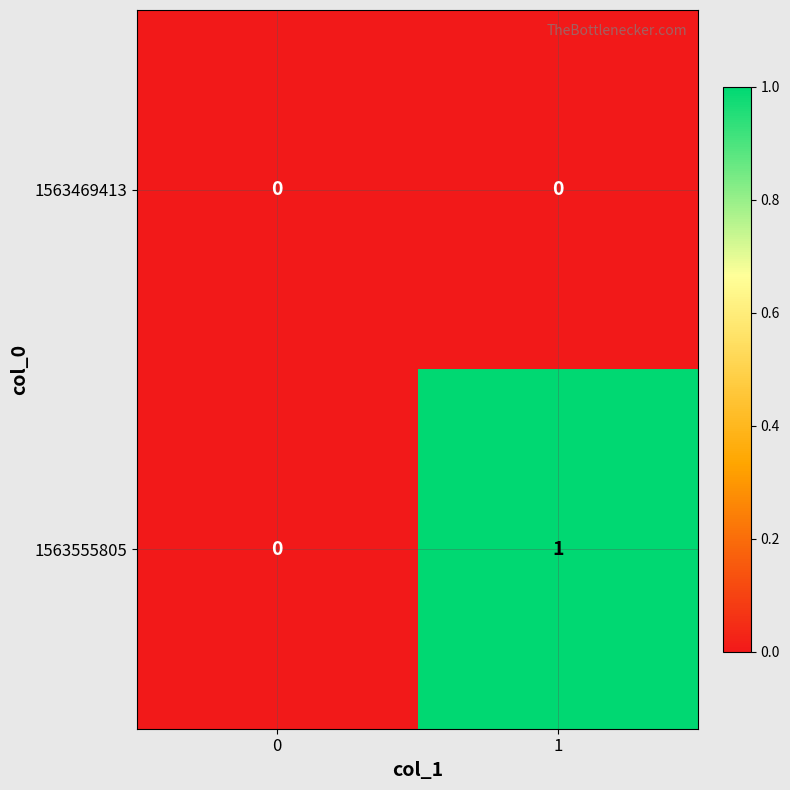

List the series in order of their overall mean, highest first.

1563555805, 1563469413